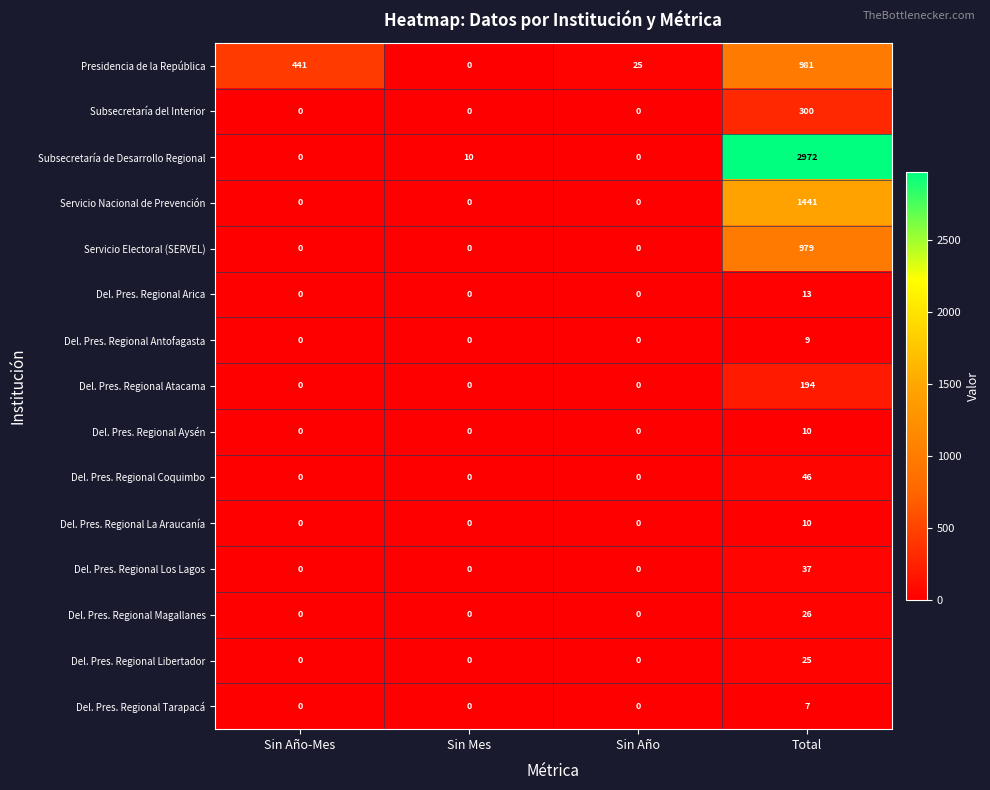

The value of Del. Pres. Regional Magallanes at Sin Año-Mes is -9. True or false?

False